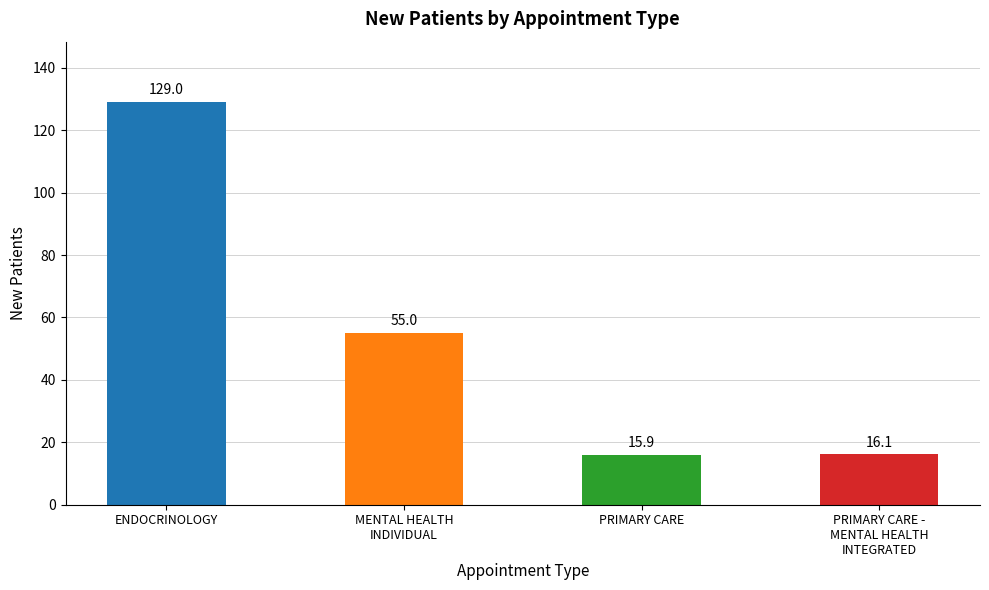

Reading left to right, list all the values displayed in this chart.

129.0	55.0	15.9	16.1